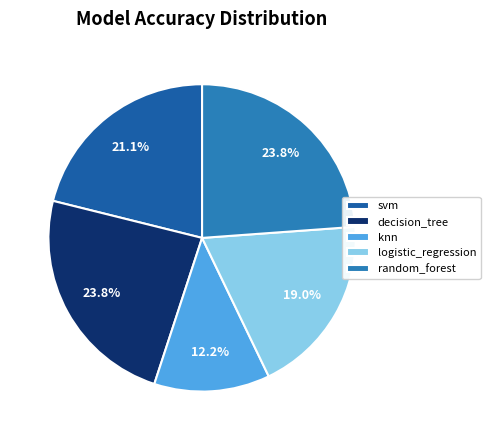

Which slice is the smallest?

knn